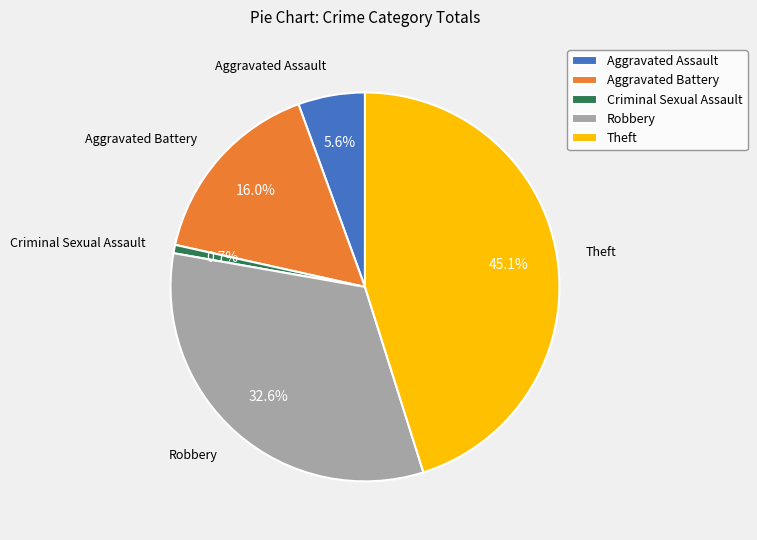

To the nearest percent, what is the average slice percentage?

20%